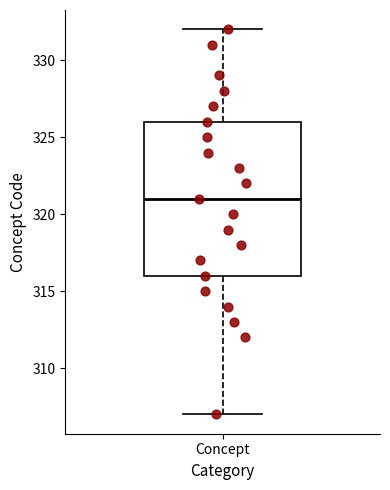

Read this box plot against the y-axis: the position of the median line, the range covered by the box, and the ends of both whiskers. The values are not printed on the chart, so give them approximately, as read against the axis.

median 321, box 316 to 326, whiskers 307 to 332